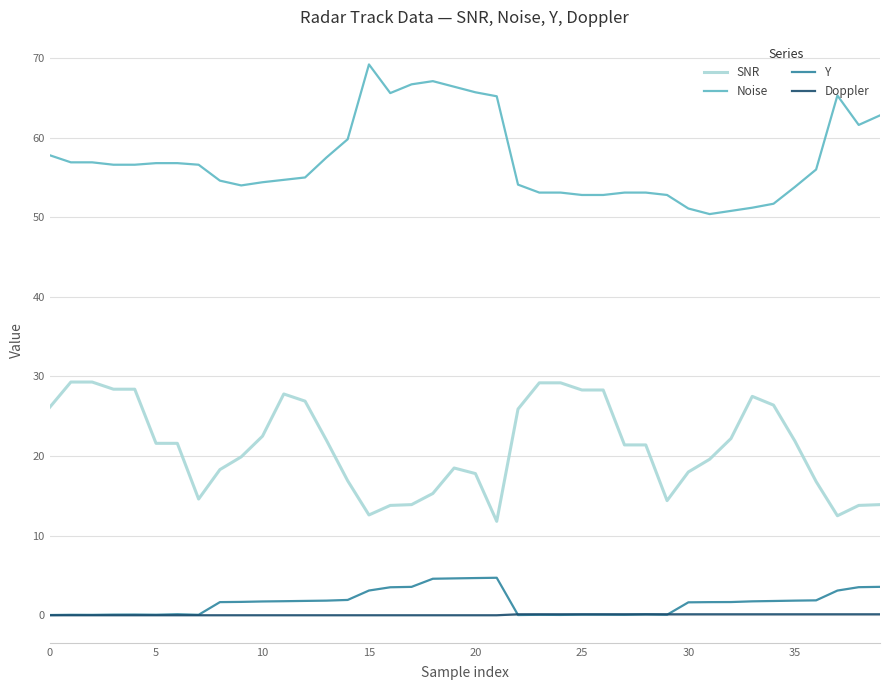

Which series has the largest total across all categories?

Noise